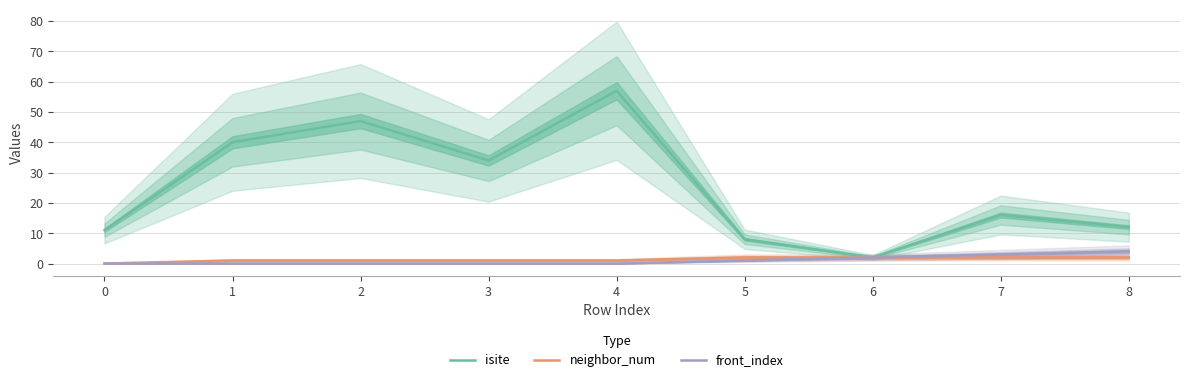

List the labels in order of isite value, largest first.

4, 2, 1, 3, 7, 8, 0, 5, 6